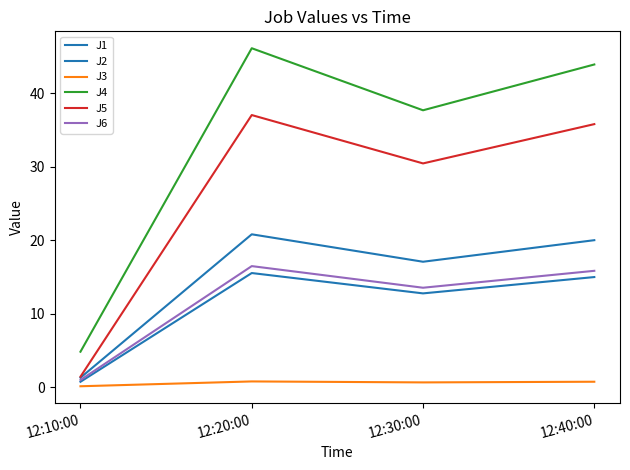

What position from the right is 12:20:00?

3